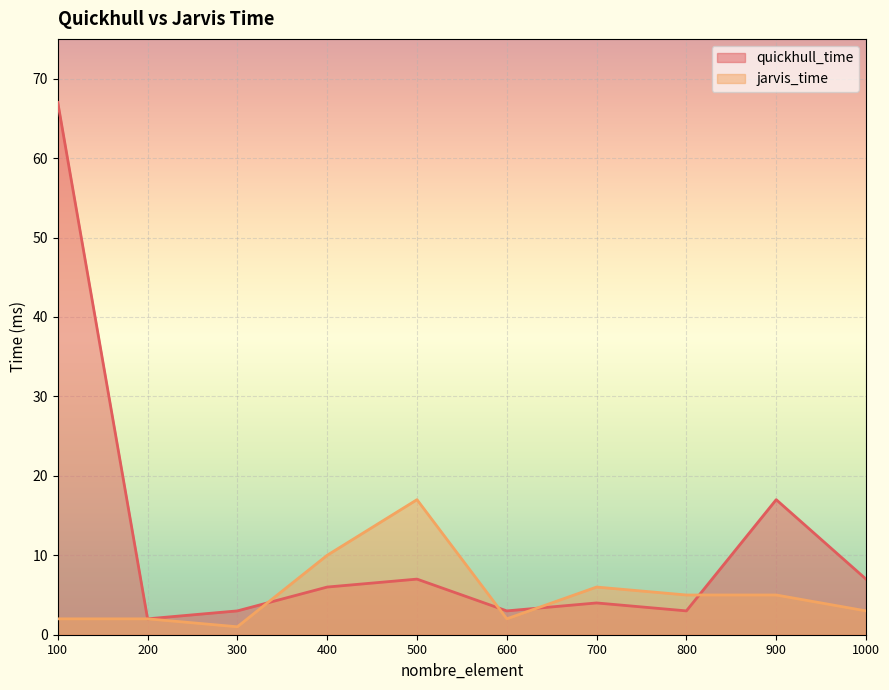

True or false: quickhull_time has more than 1 interior local peaks.

True